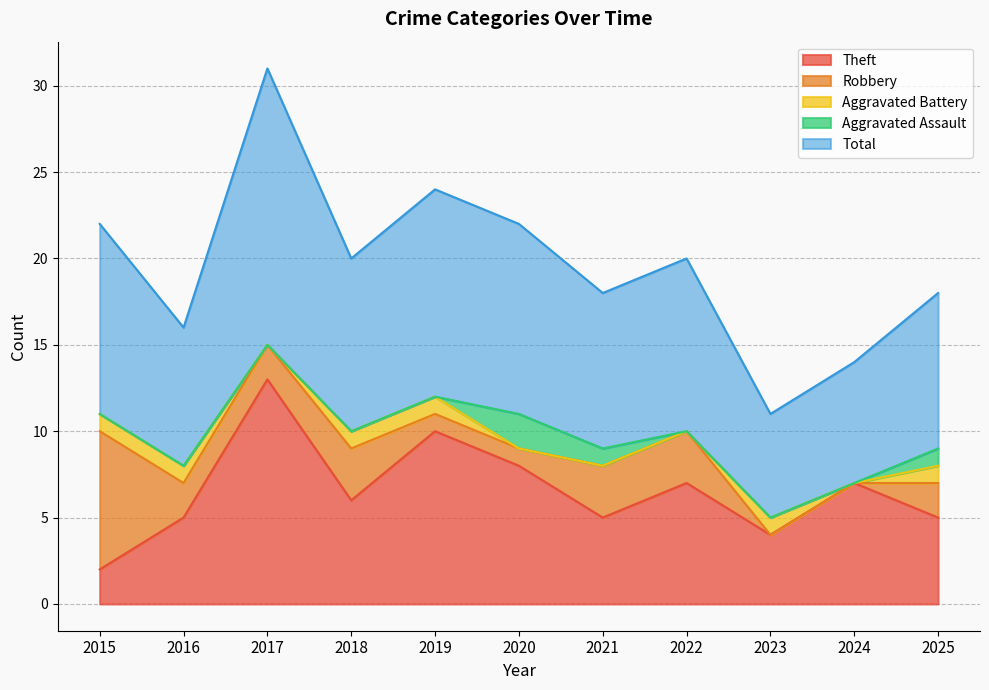

What is the difference between the maximum and minimum values in the Aggravated Assault series?

2